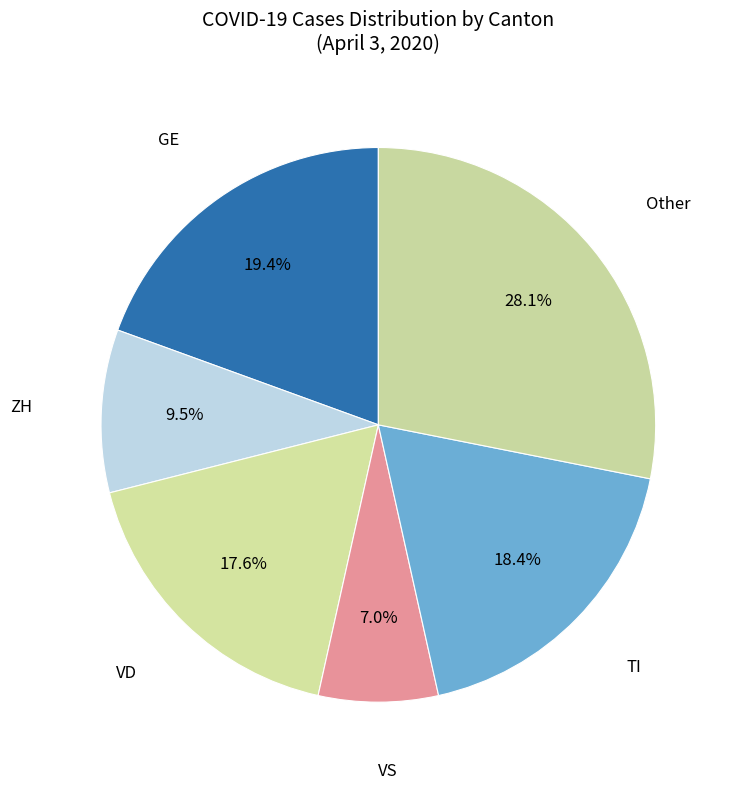

How many segments does this pie chart have?

6